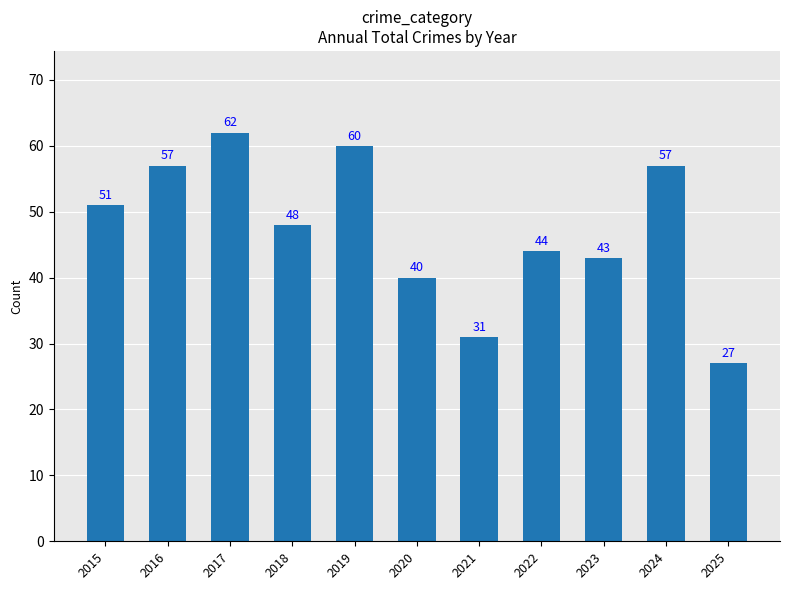

Where is the data nearest to the value 44?

2022